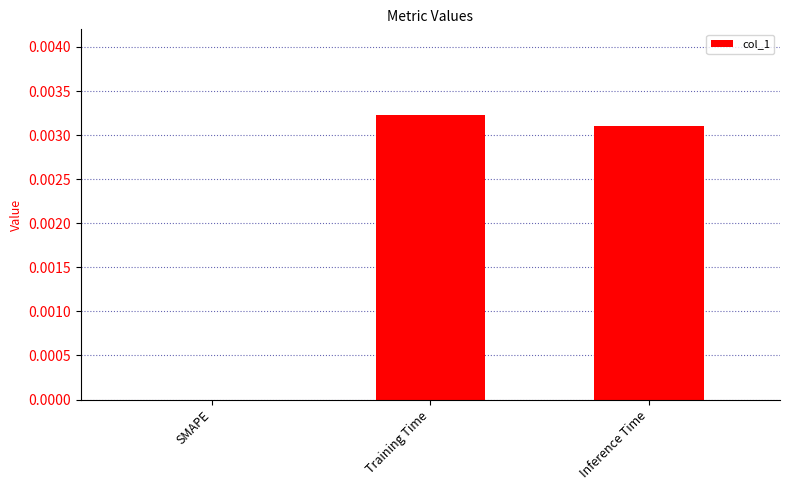

Is it true that the value at Inference Time is 0.0?

True